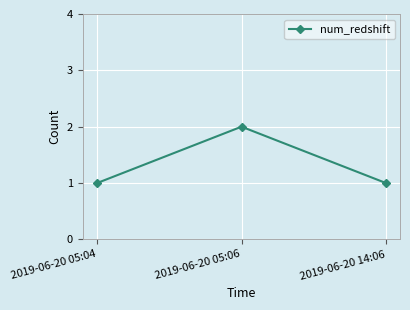

Count the number of categories in the chart.

3